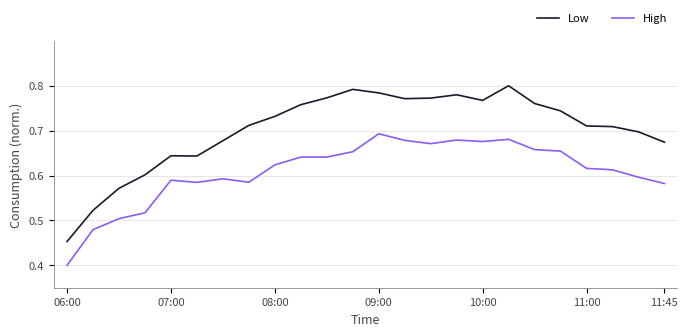

Rank the series by their maximum value, from lowest to highest.

High, Low